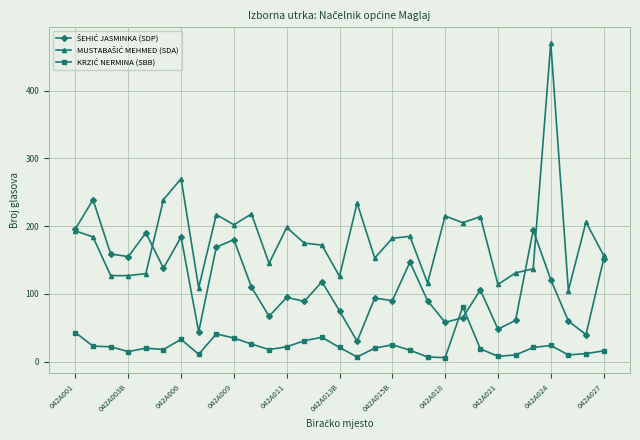

How many data points does each series have?

31